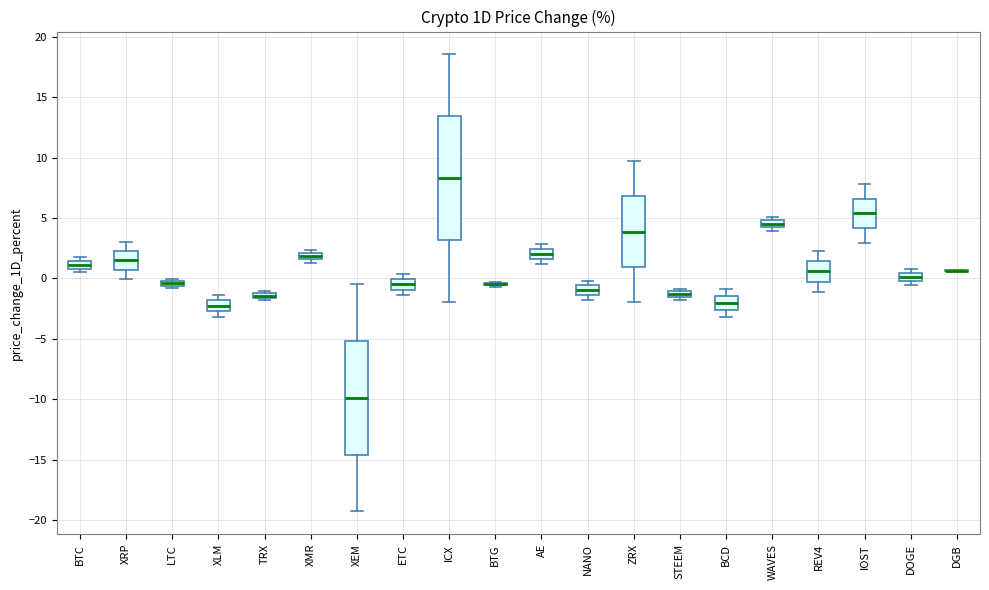

Where is the upper edge of the box for LTC on the y-axis? The values are not printed on the chart, so give them approximately, as read against the axis.

0.0